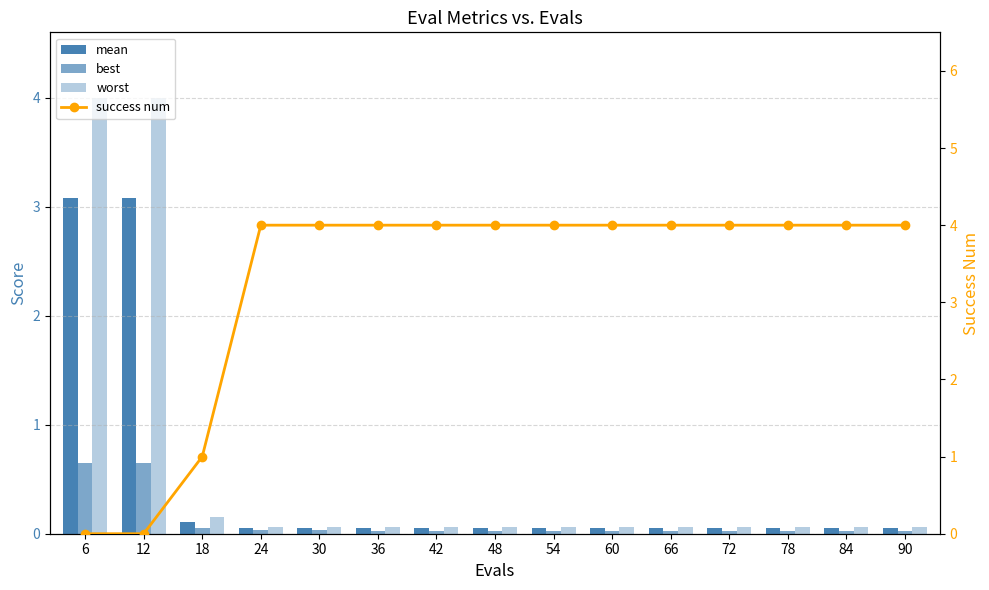

What is the total value across all series at 54?

4.1